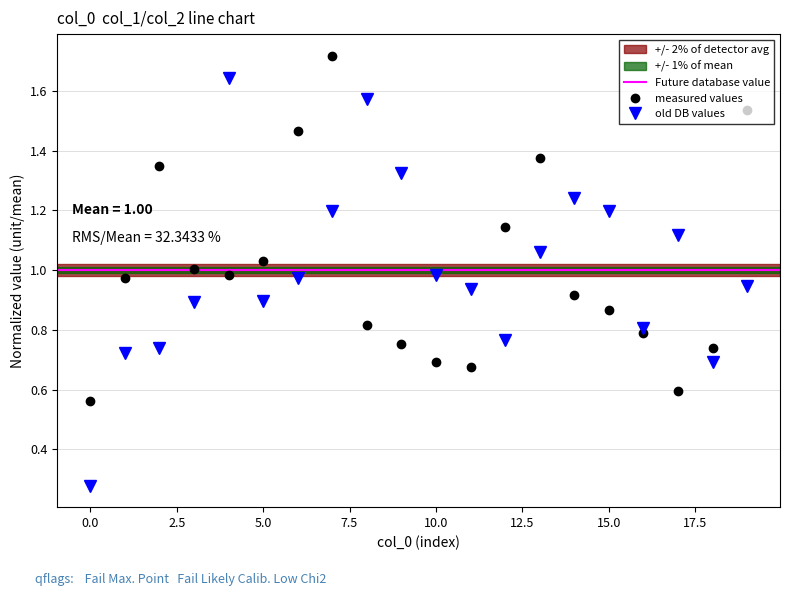

What is the average value of the col_2 series?

1.0